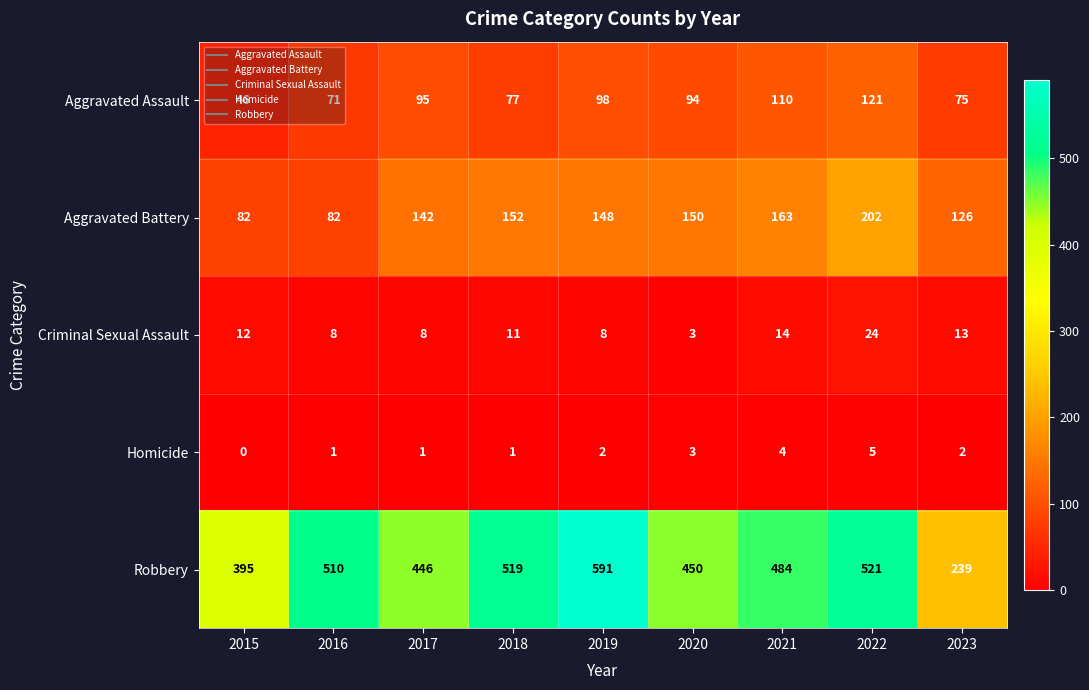

At which label does Robbery first exceed 484?

2016